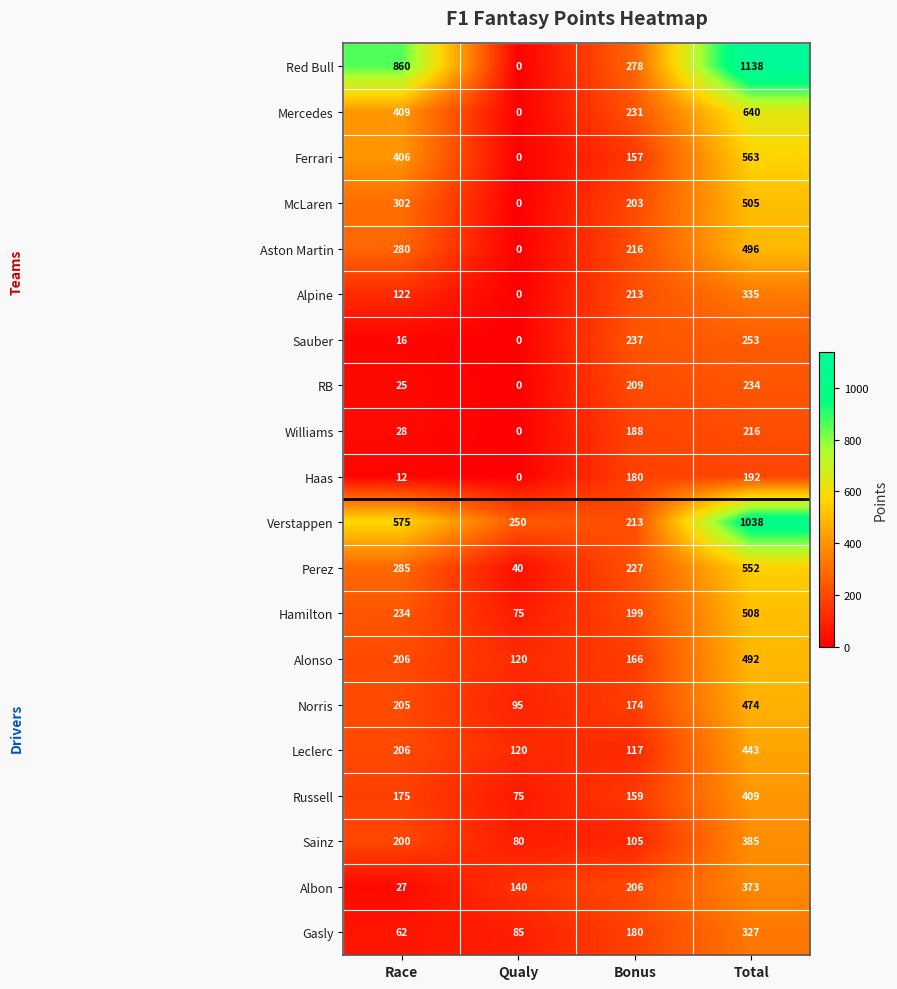

What is the difference between the second highest and second lowest values in the Haas series?

168